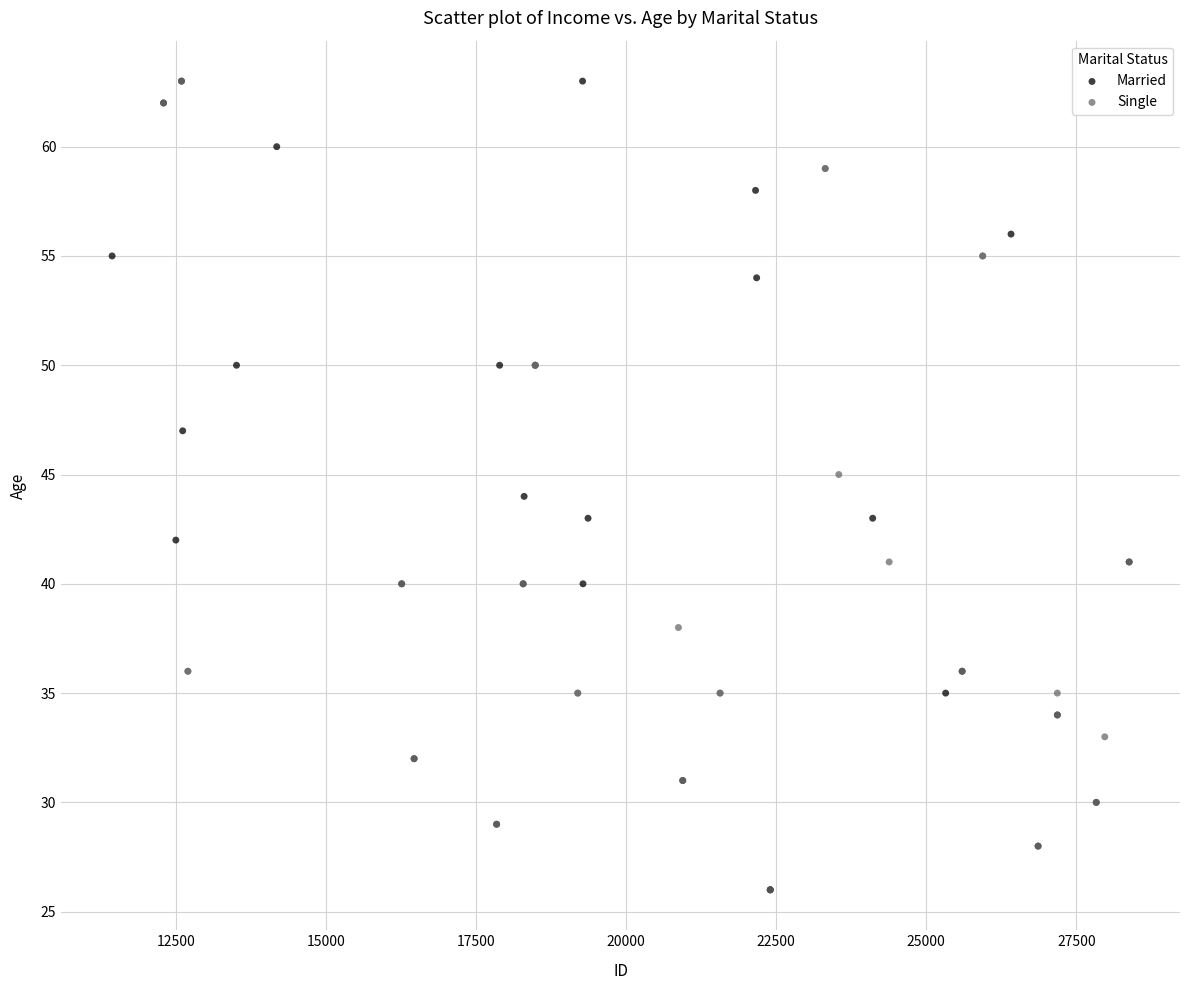

What are all the series names shown in the legend?

Married, Single